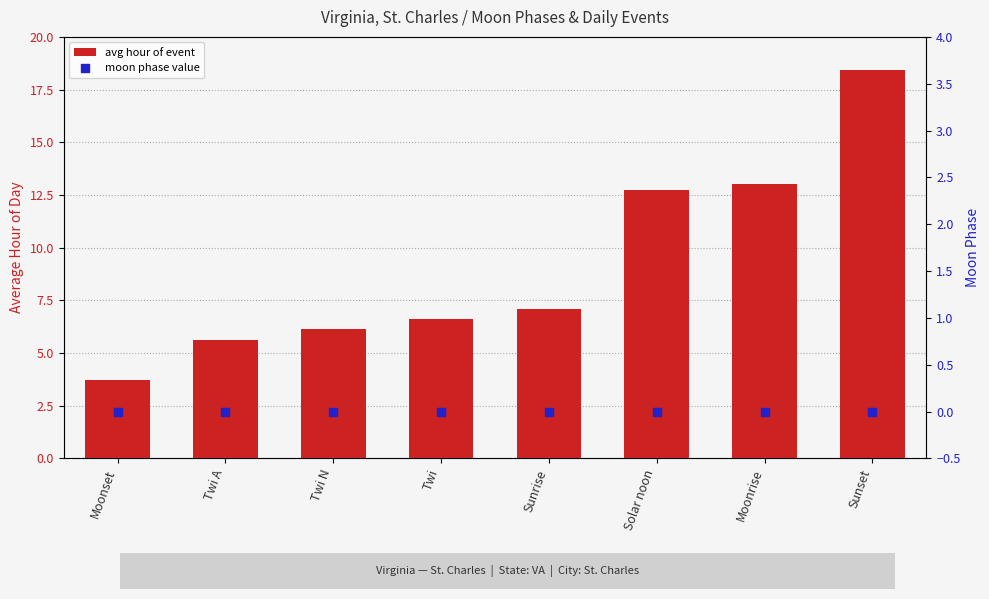

What are all the series names shown in the legend?

avg hour of event, moon phase value